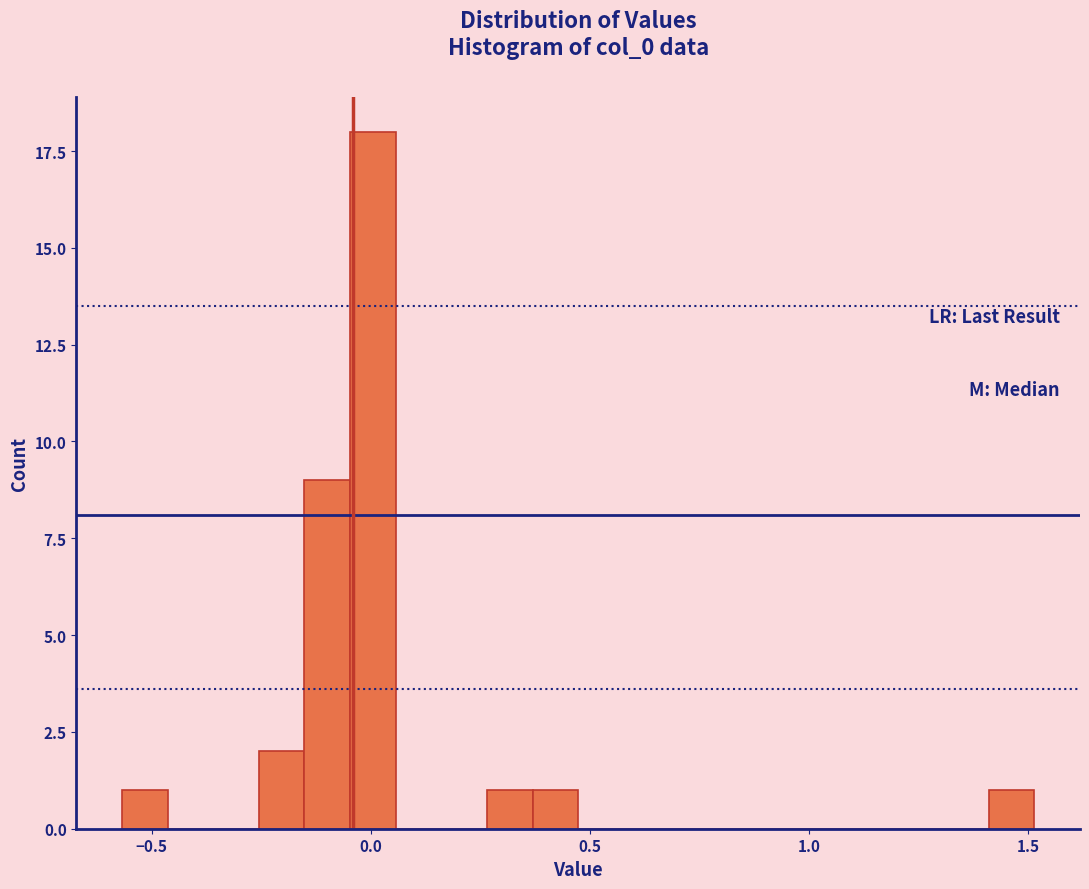

Around what value on the x-axis is the tallest bar? Give the approximate position of its centre, as read against the axis.

0.00